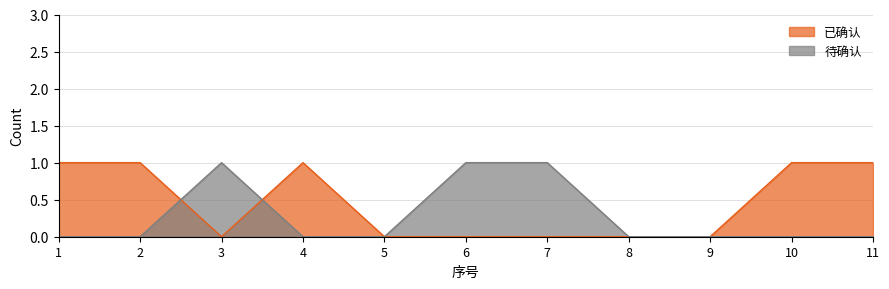

Which series has the largest total across all categories?

已确认